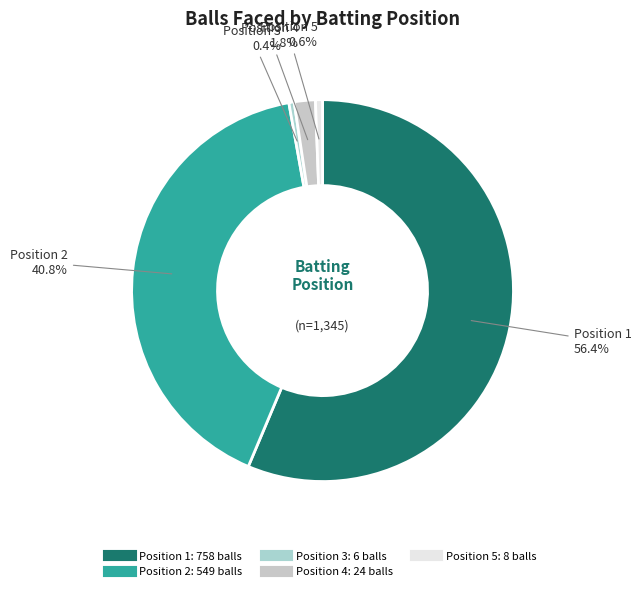

Which category has the biggest portion of the pie?

1